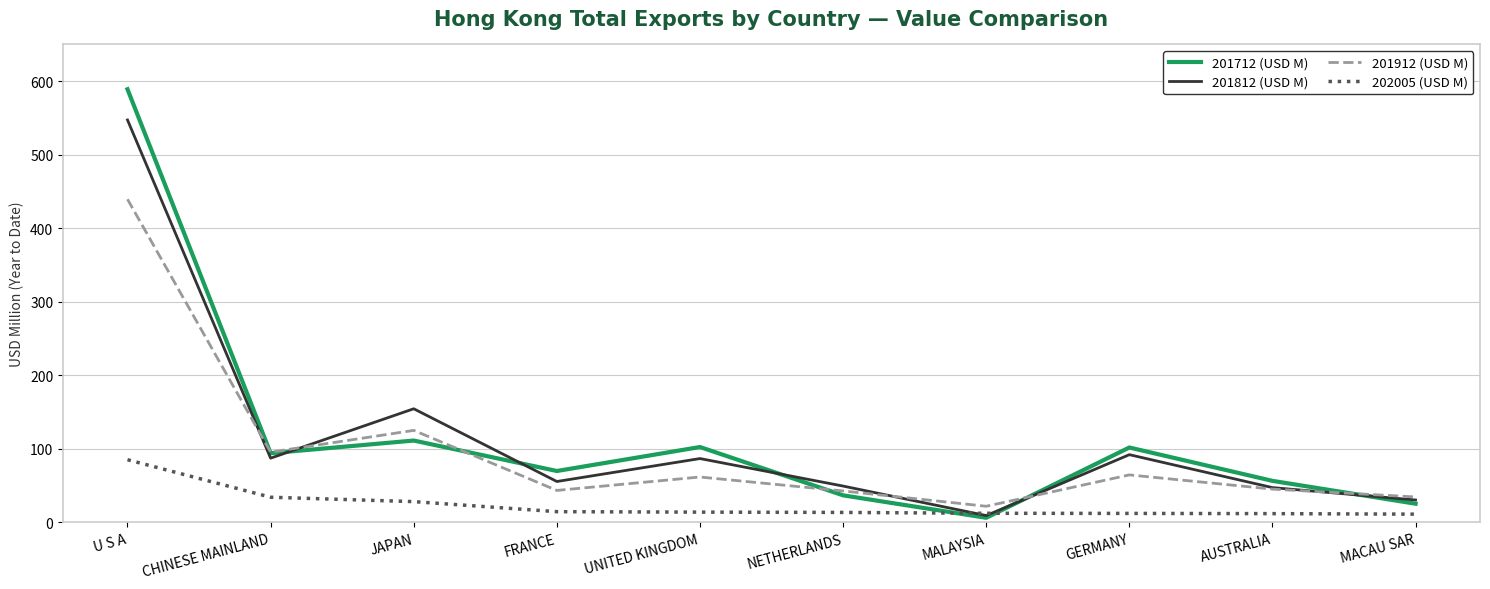

True or false: 201912 (USD M) has a value of 21.6 at MALAYSIA.

True